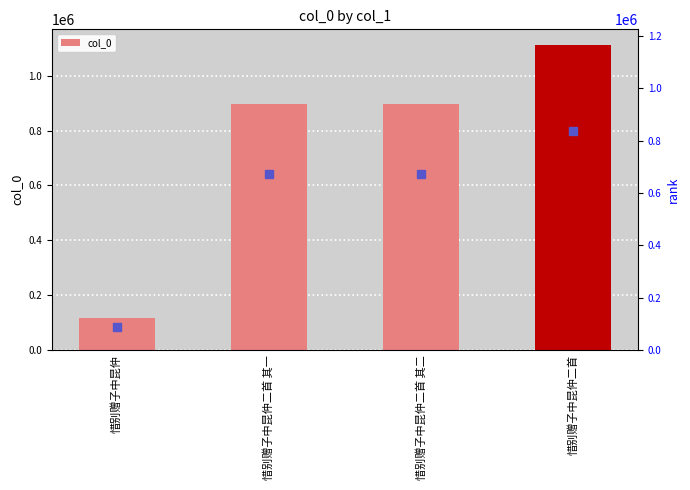

The value at 惜别赠子中昆仲 is 115953. True or false?

True